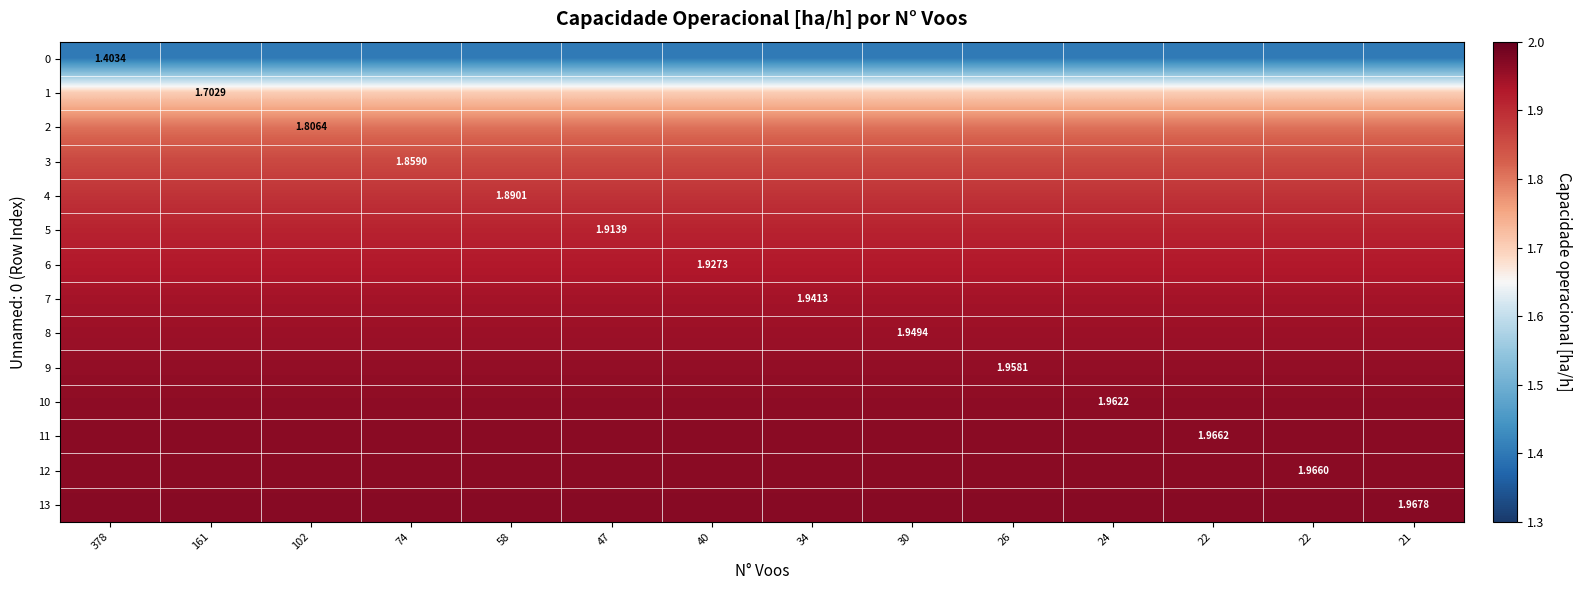

What is the smallest value displayed?

1.4